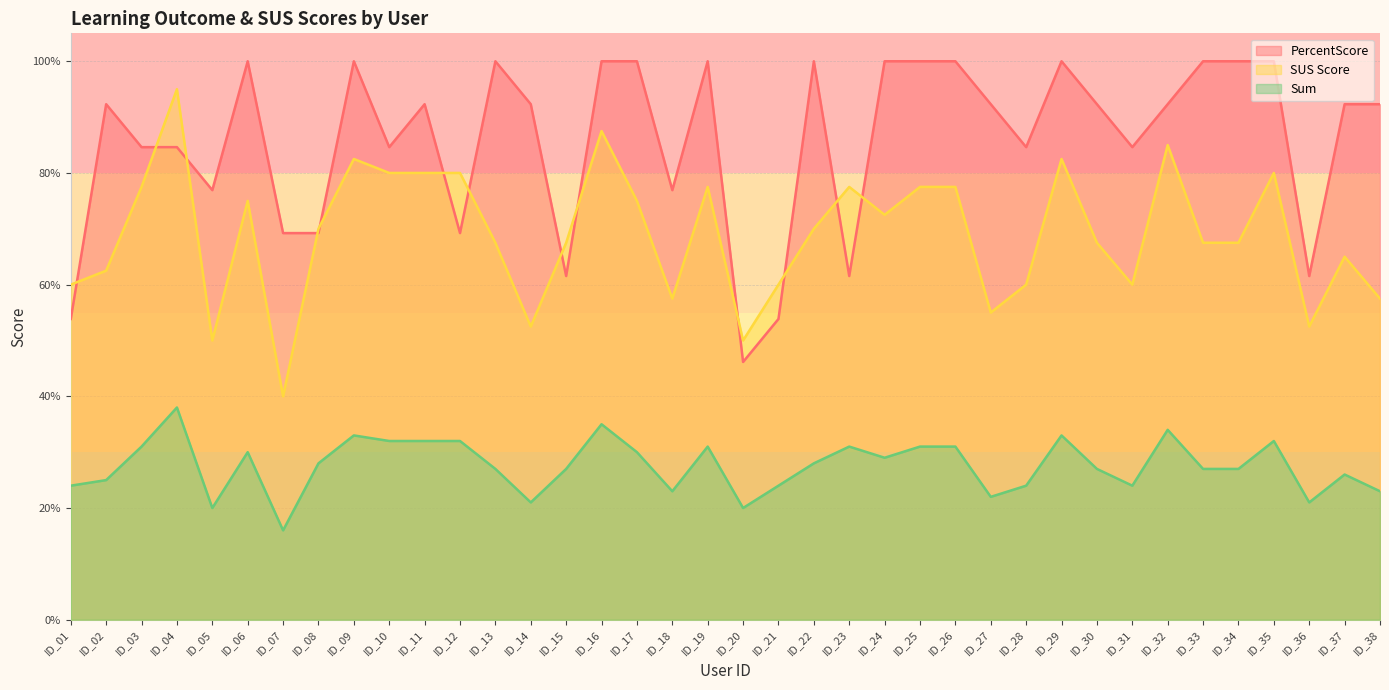

True or false: SUS Score and PercentScore intersect in this chart.

True